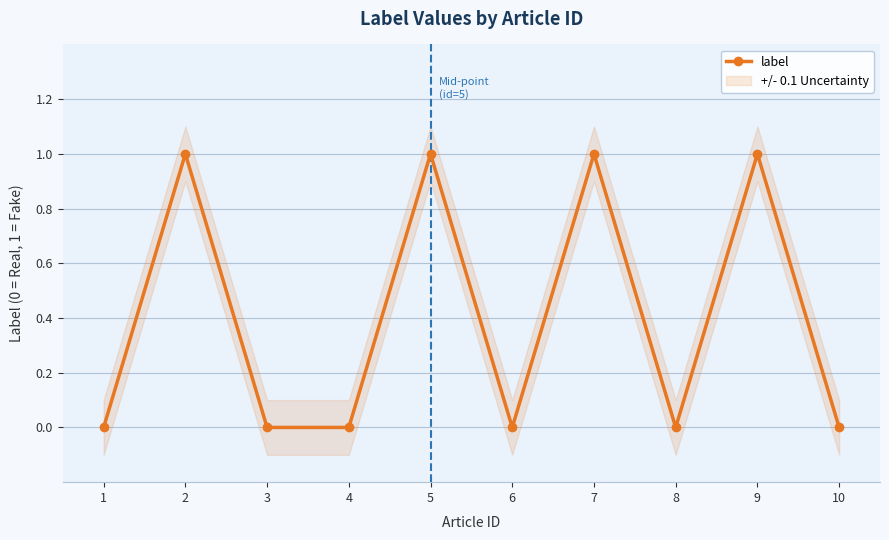

Count the number of data series in this chart.

1